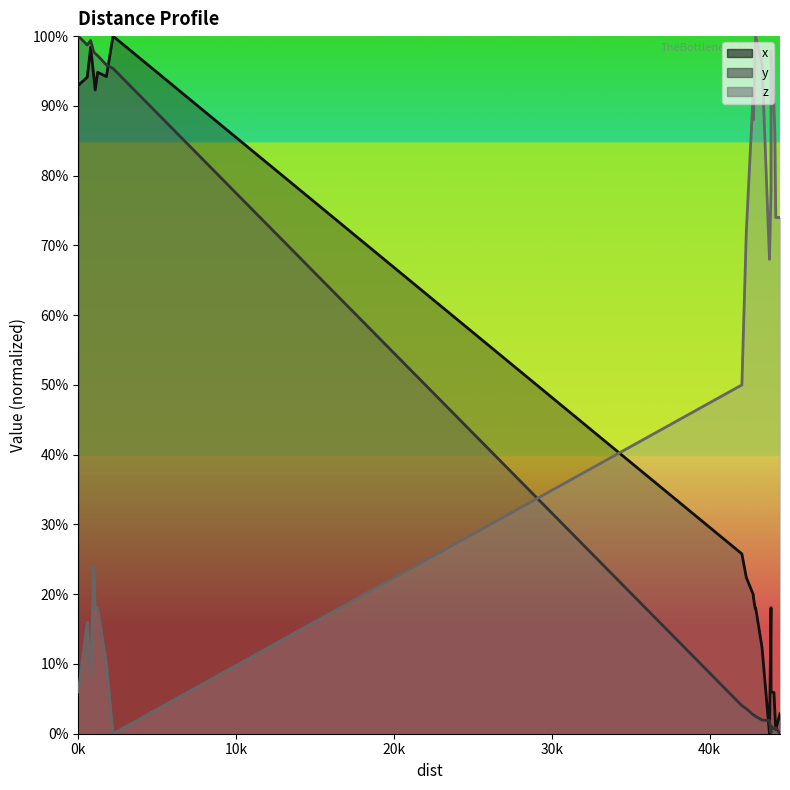

After their last crossing, which series has the higher values: z or x?

z